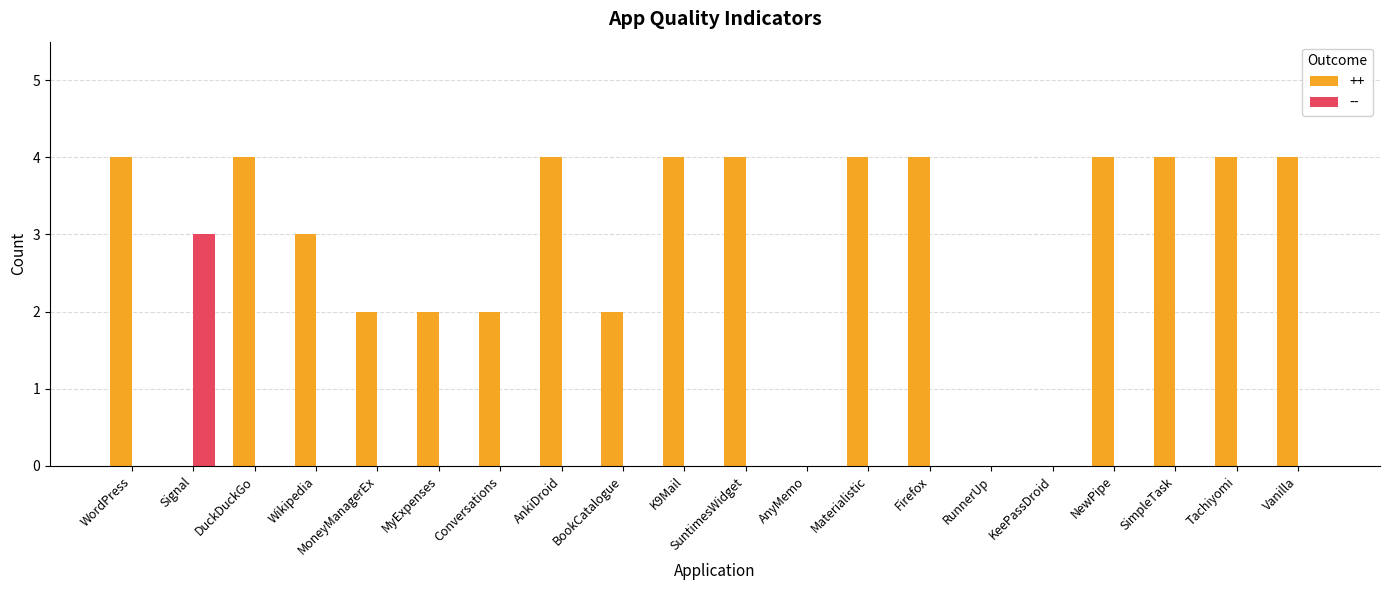

Which series changed the most between Wikipedia and SimpleTask?

++